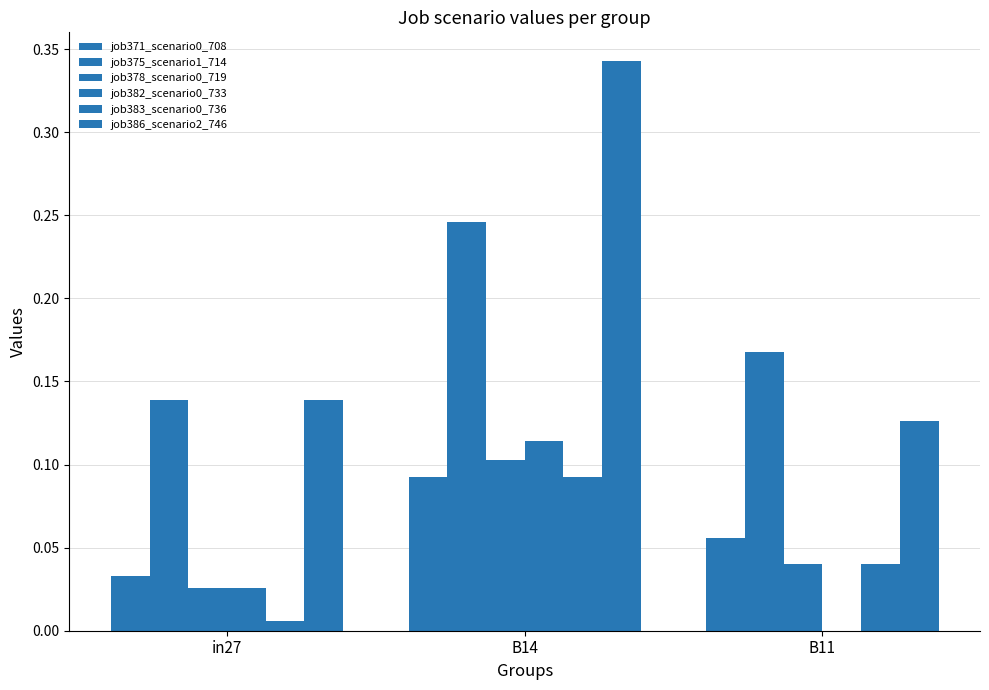

How many values in job382_scenario0_733 are above zero?

2